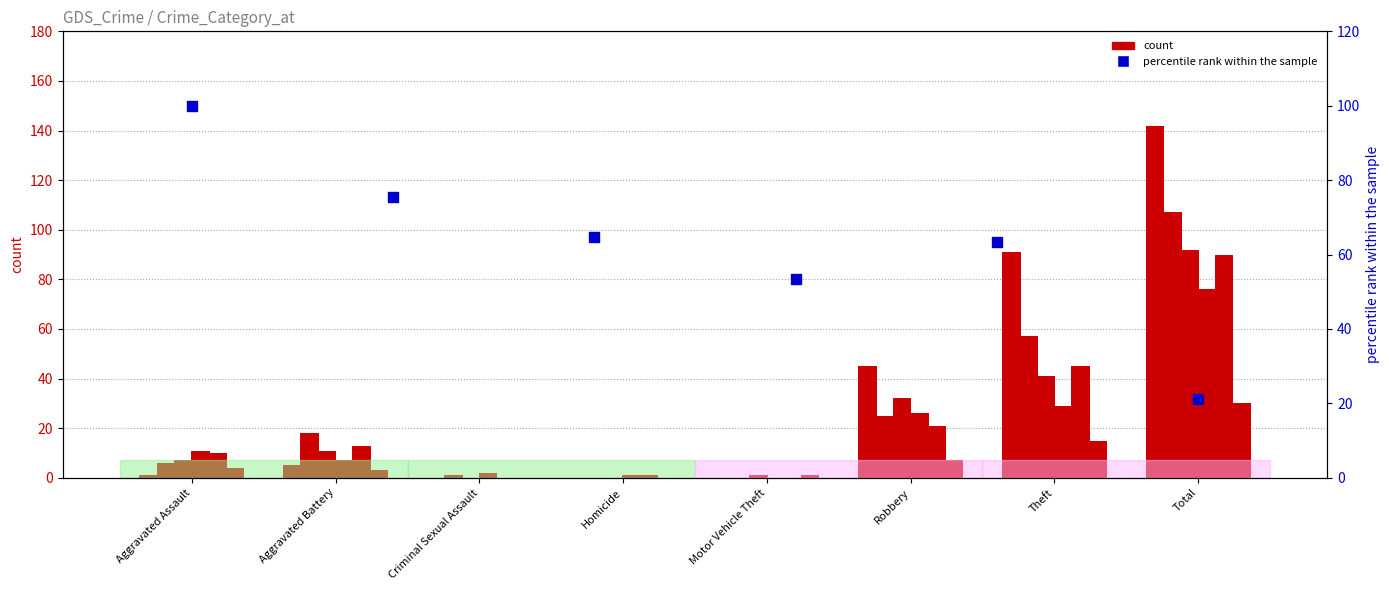

What is the change in value from Criminal Sexual Assault to Homicide?

-11.3